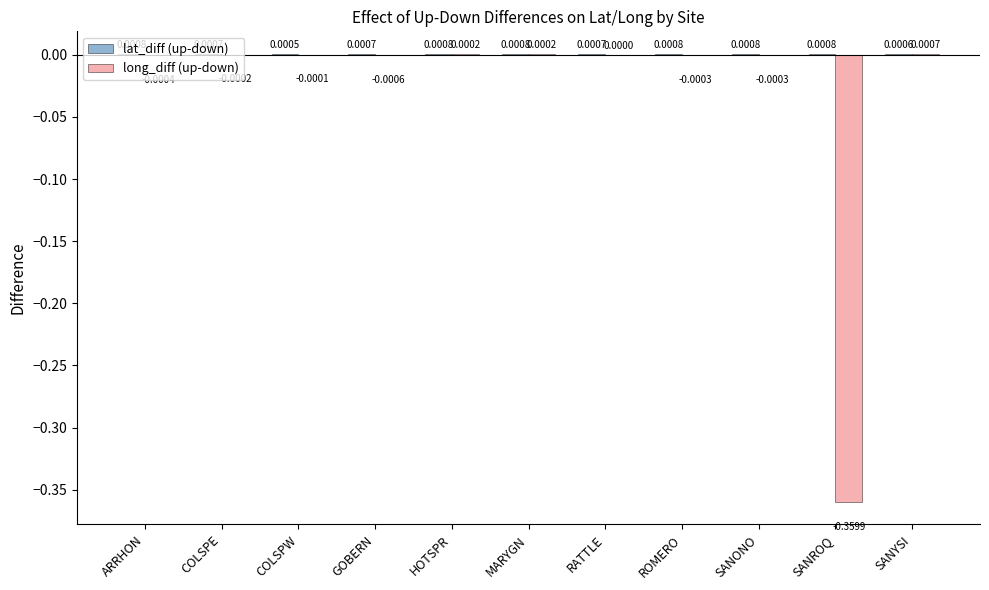

At which category is the sum across all series the highest?

SANYSI